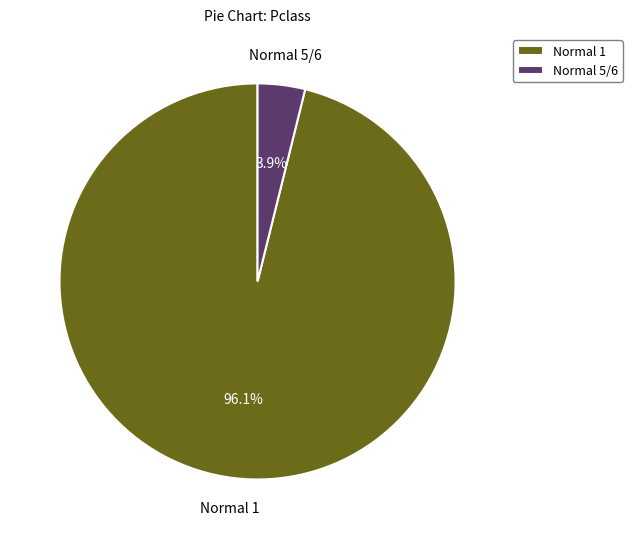

Rank the categories by value from lowest to highest.

Normal 5/6, Normal 1